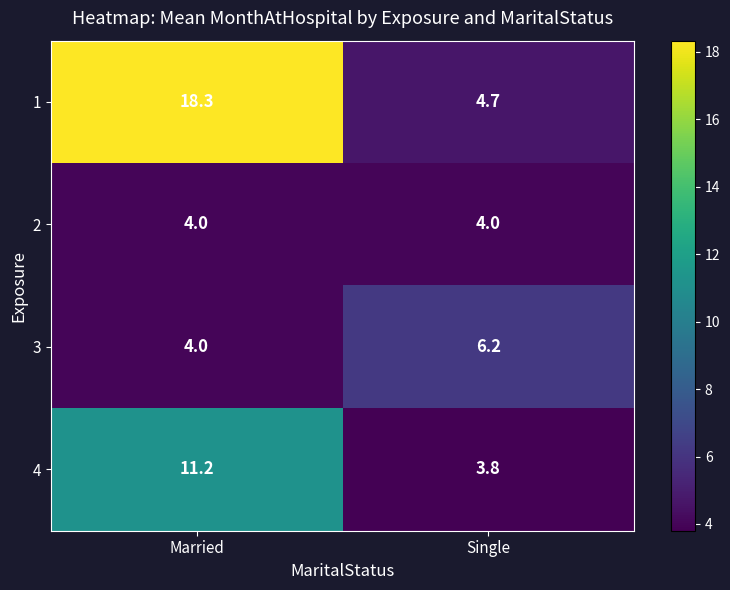

What is the sum of the 1 values at Single and Married?

23.0